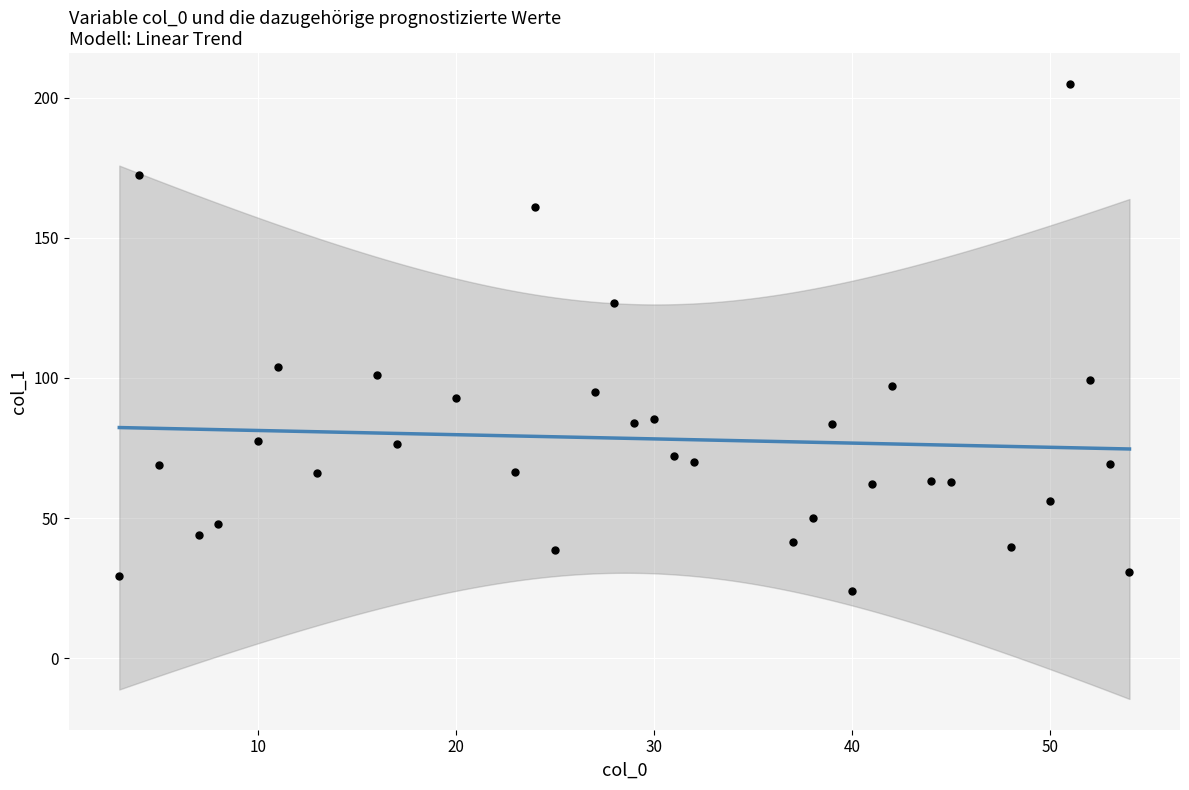

What is the range of Y values (max minus min)?

180.8